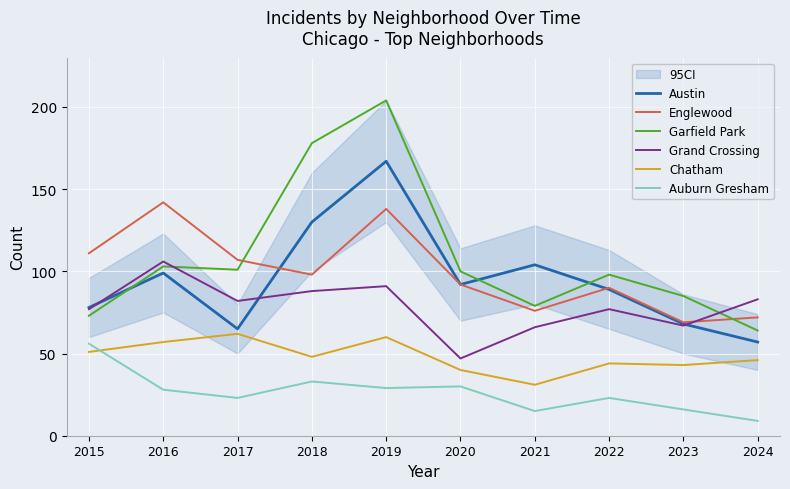

How many interior local peaks does the Chatham series have?

3